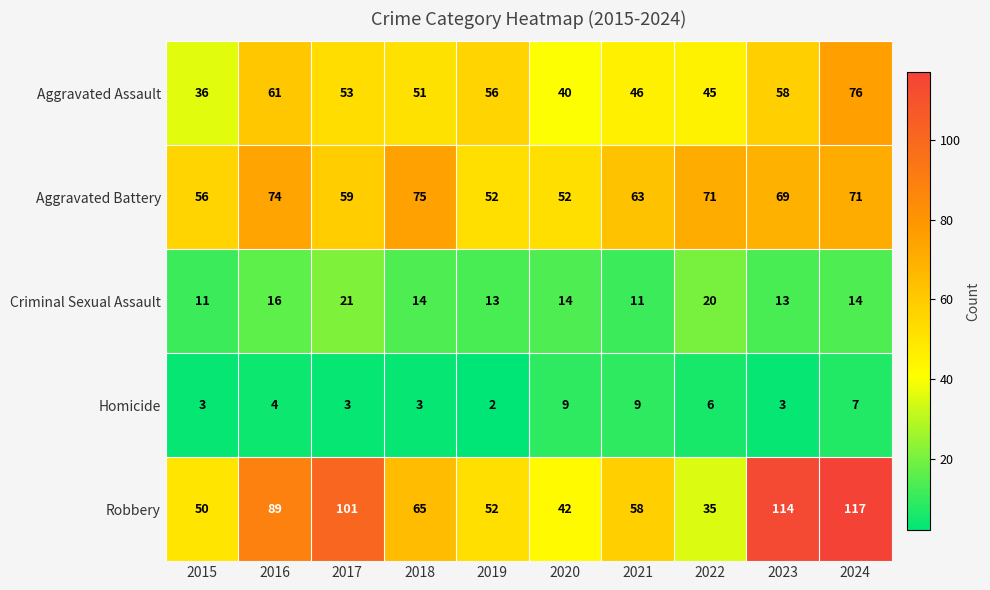

The Aggravated Battery series shows 59 at 2017. True or false?

True